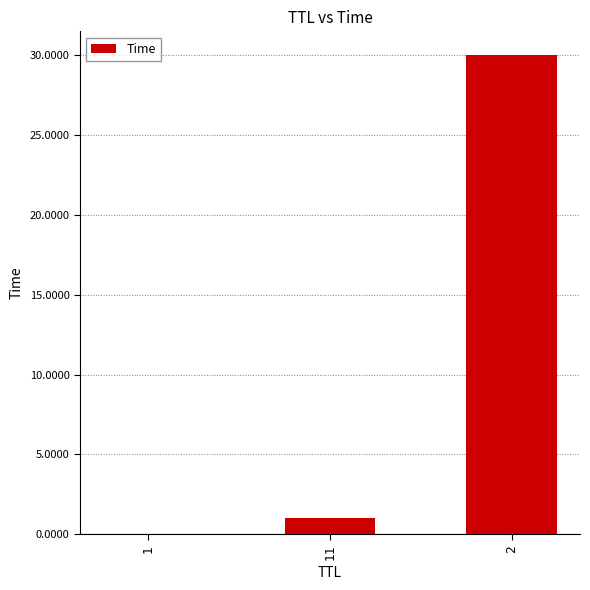

How many values exceed 1?

2